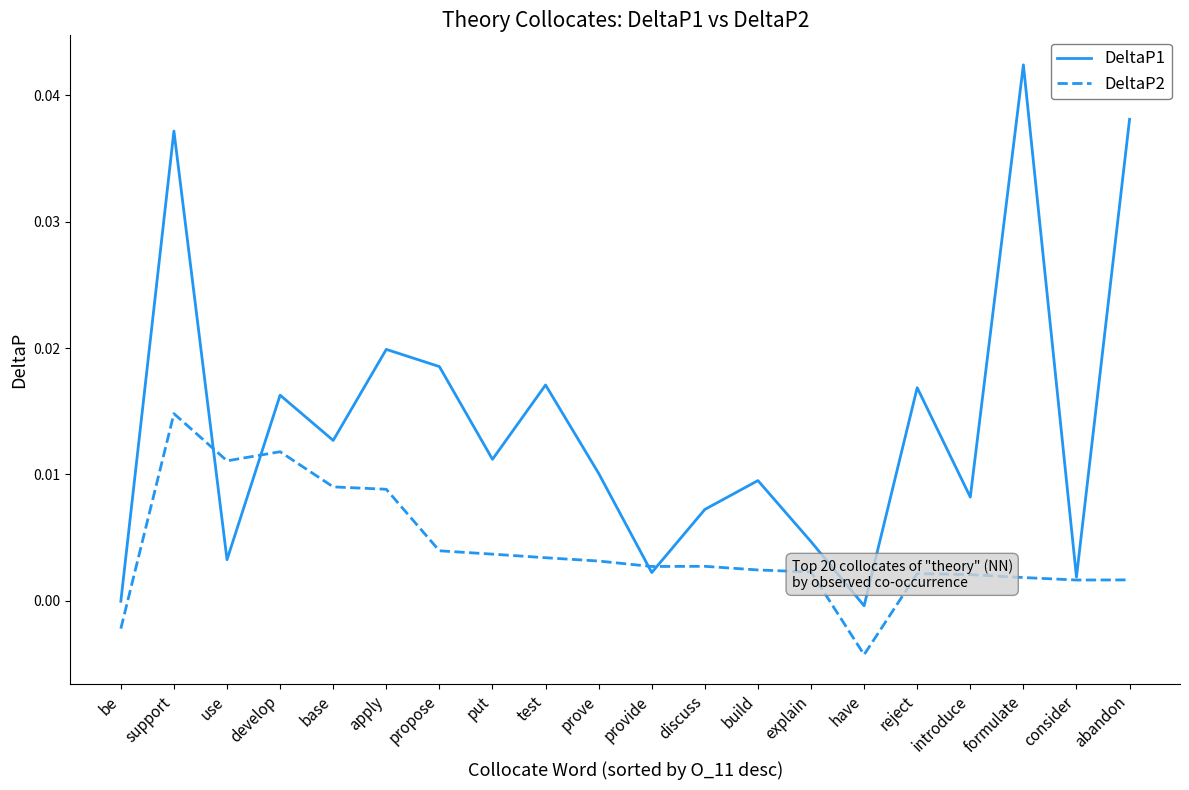

Is it true that DeltaP1 equals 0.0 at introduce?

True